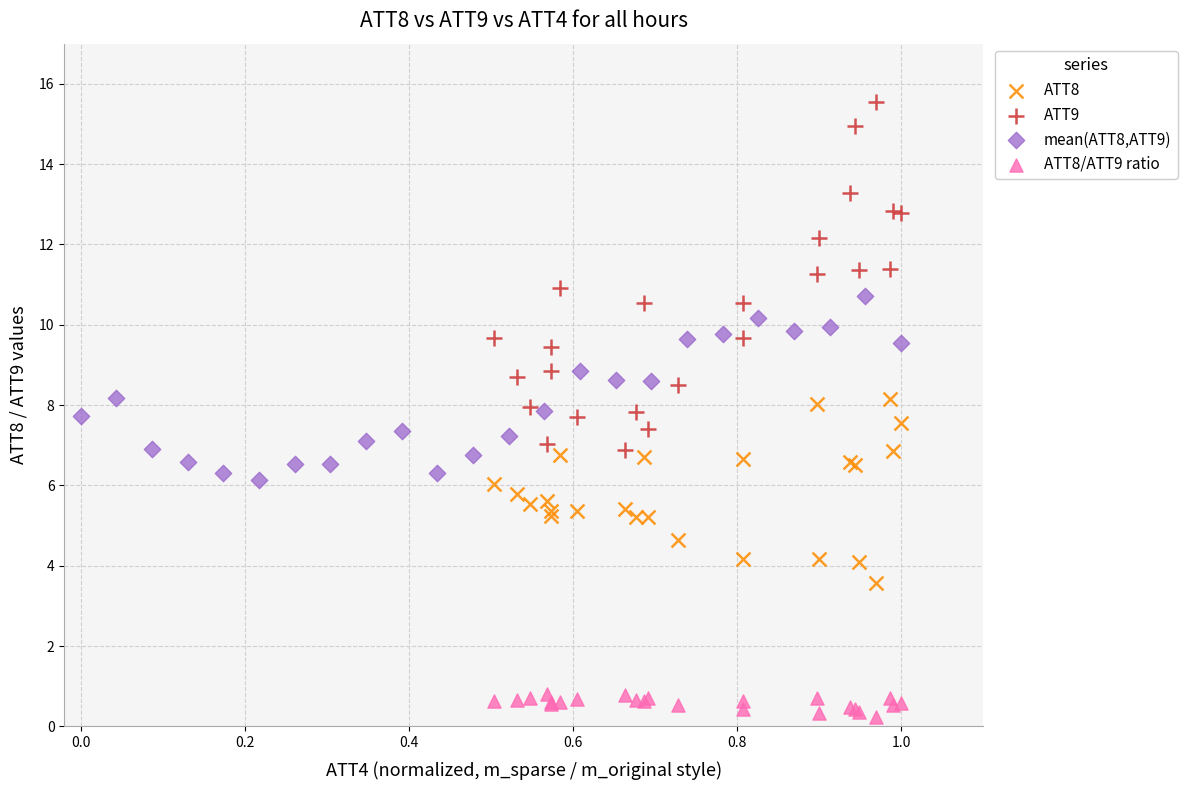

What are all the series names shown in the legend?

ATT8, ATT9, mean(ATT8,ATT9), ATT8/ATT9 ratio